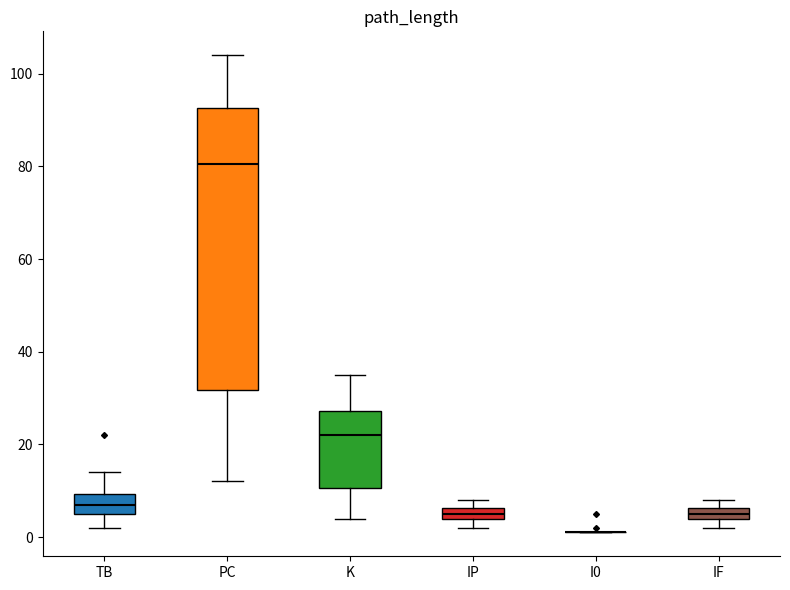

Which box is the tallest, from its lower edge to its upper edge?

PC